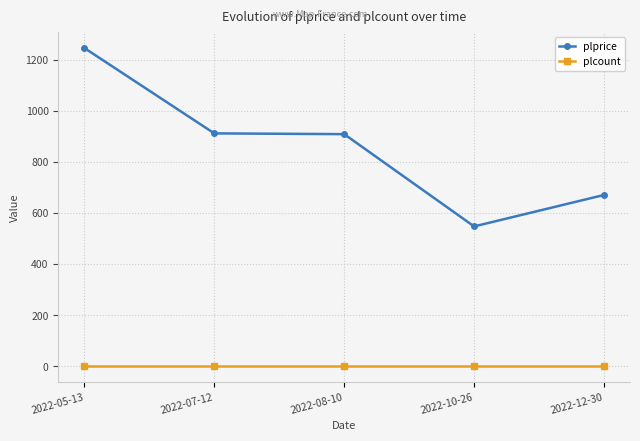

Between 2022-05-13 and 2022-08-10, which series saw the biggest shift?

plprice